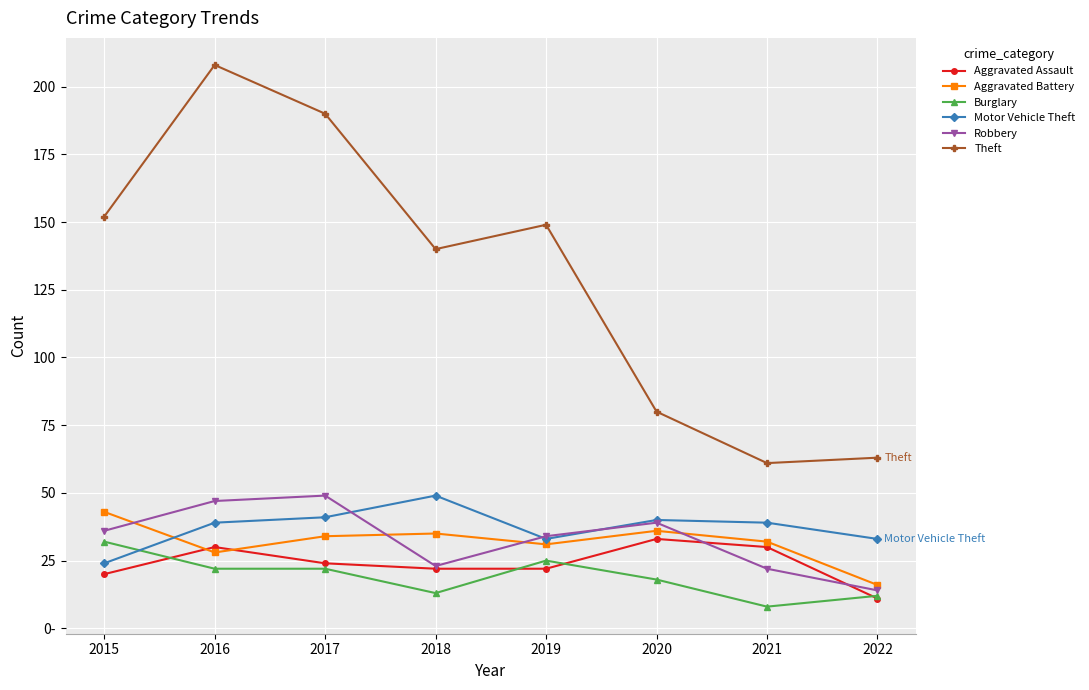

Does the chart display data point markers on the line(s)?

Yes